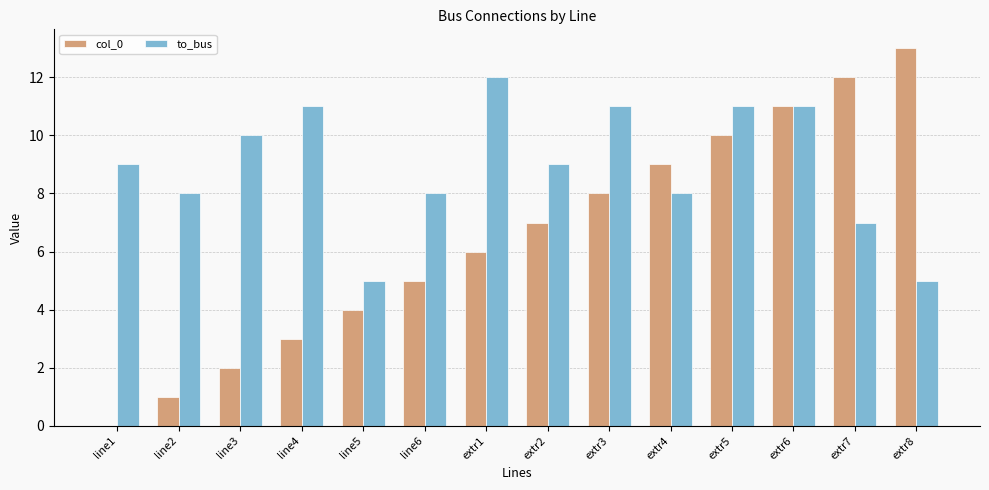

What is the sum of the col_0 values at extr6 and line4?

14